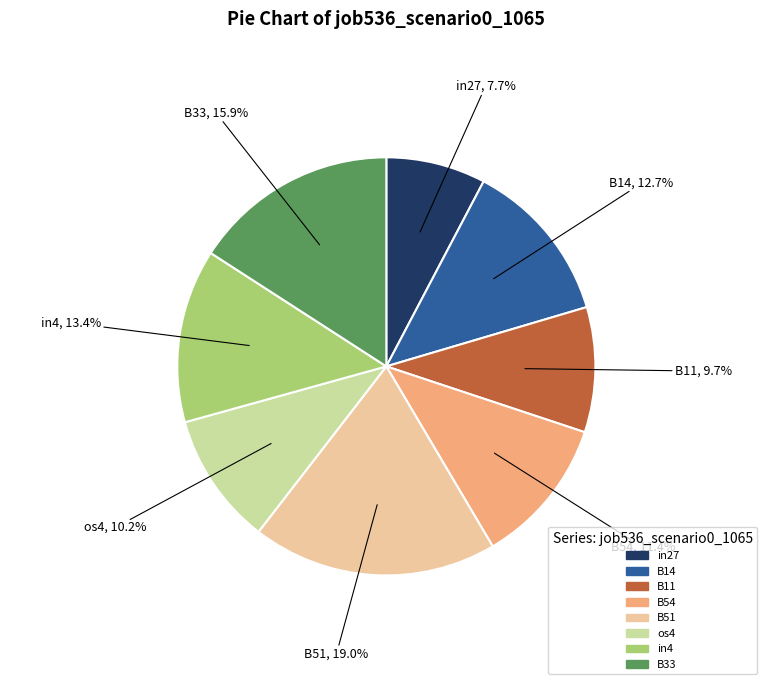

Is there a majority slice in this chart?

No